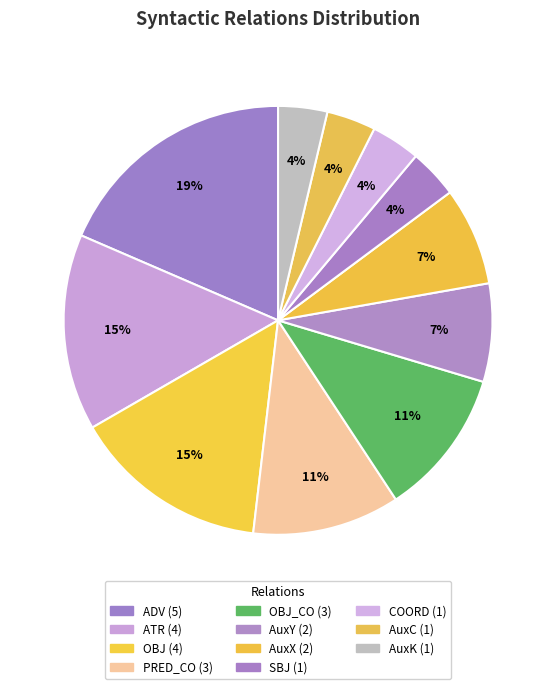

Count the number of slices in the pie.

11